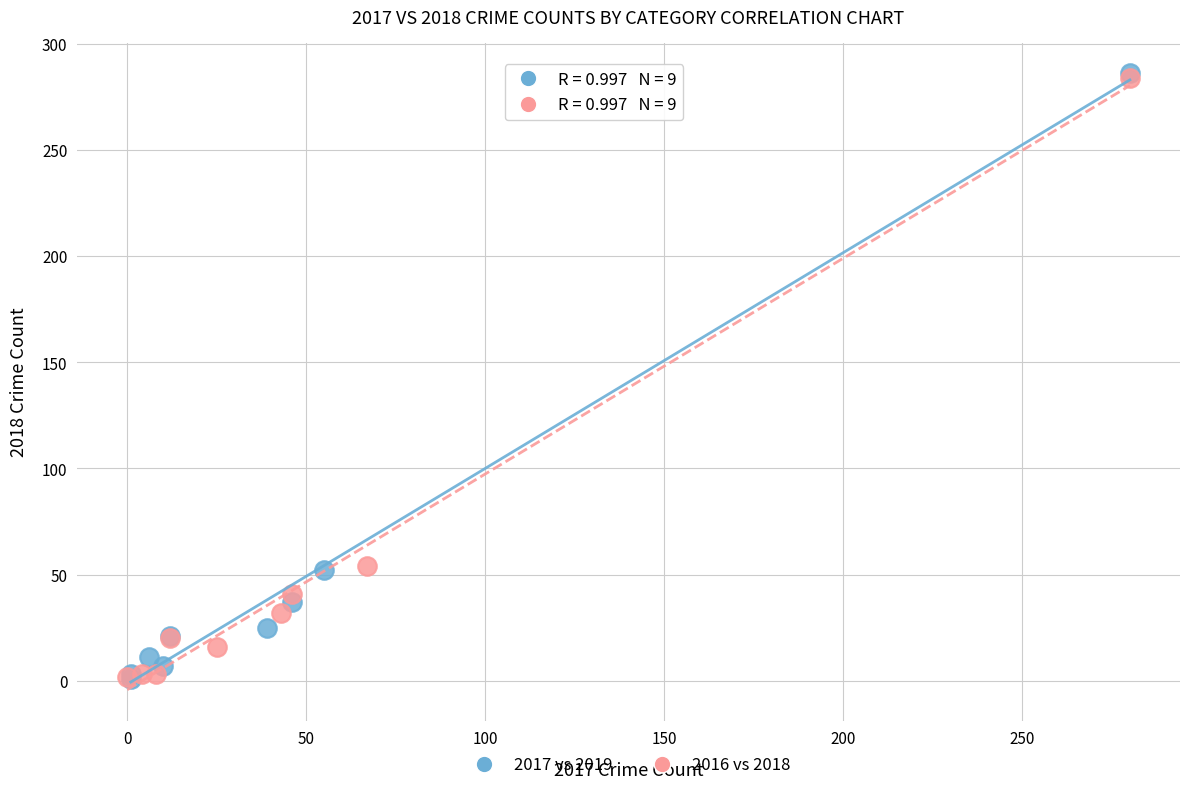

Which series has the widest spread of Y values?

2017 vs 2019